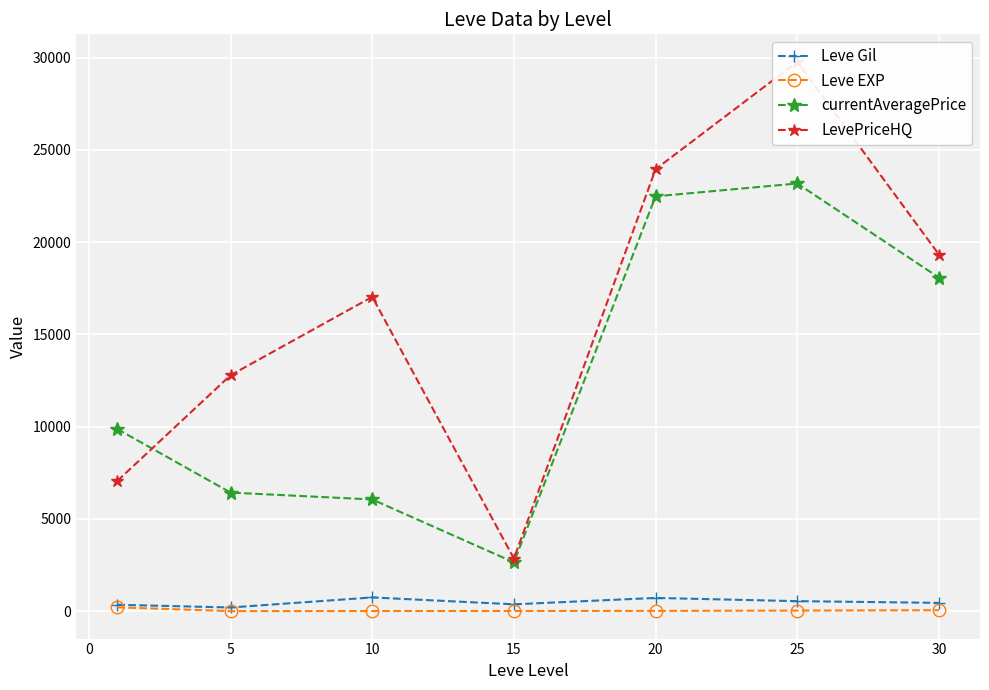

True or false: Leve Gil and currentAveragePrice cross at least once.

False